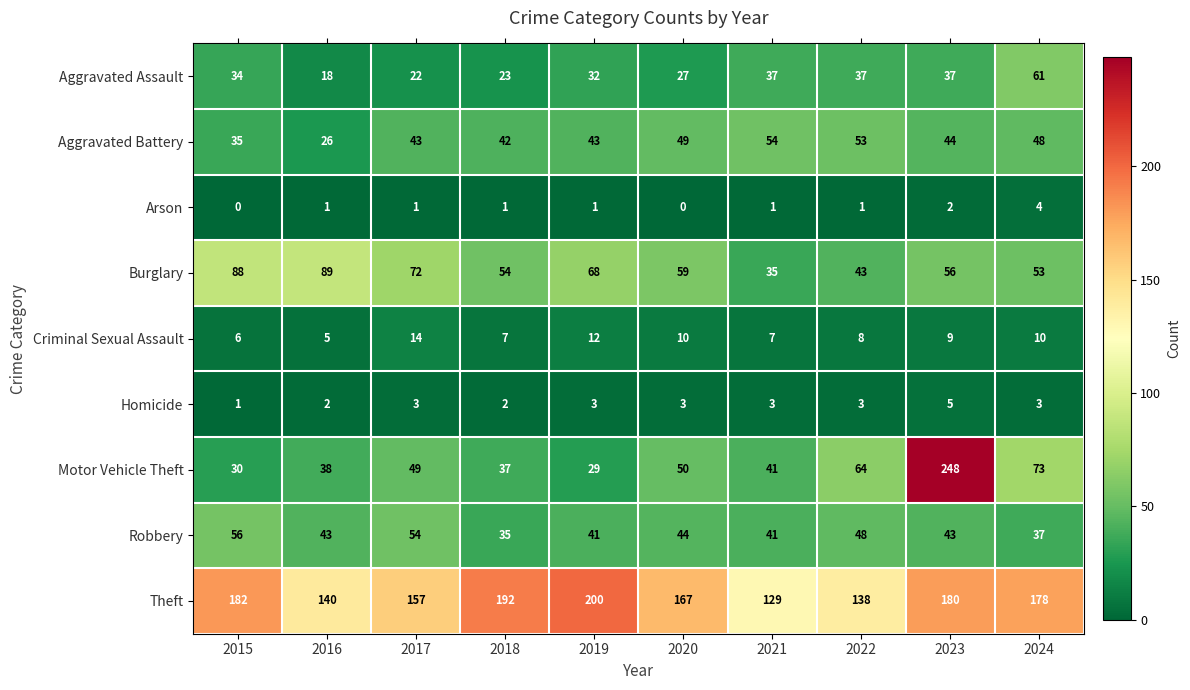

Which series has the largest total across all categories?

Theft